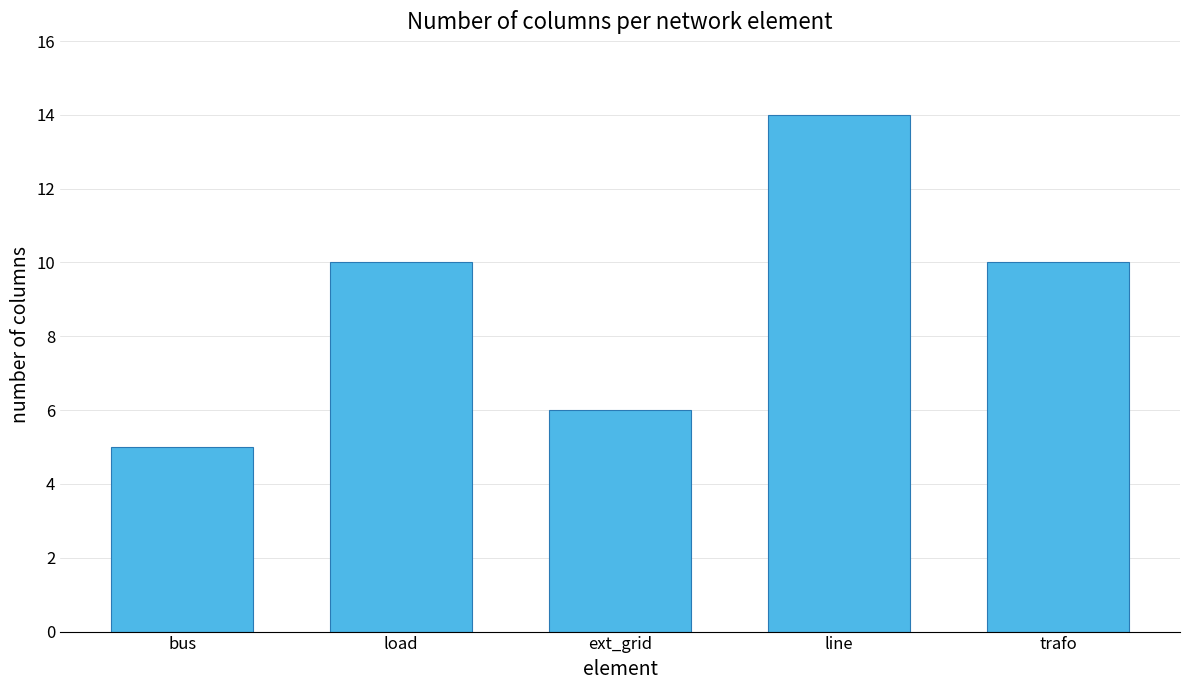

The chart shows a value of 15 at trafo. True or false?

False